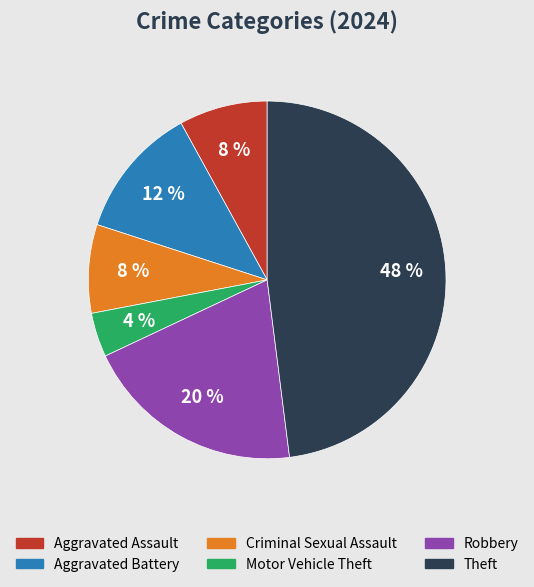

Does Criminal Sexual Assault account for over 50% of the chart?

No